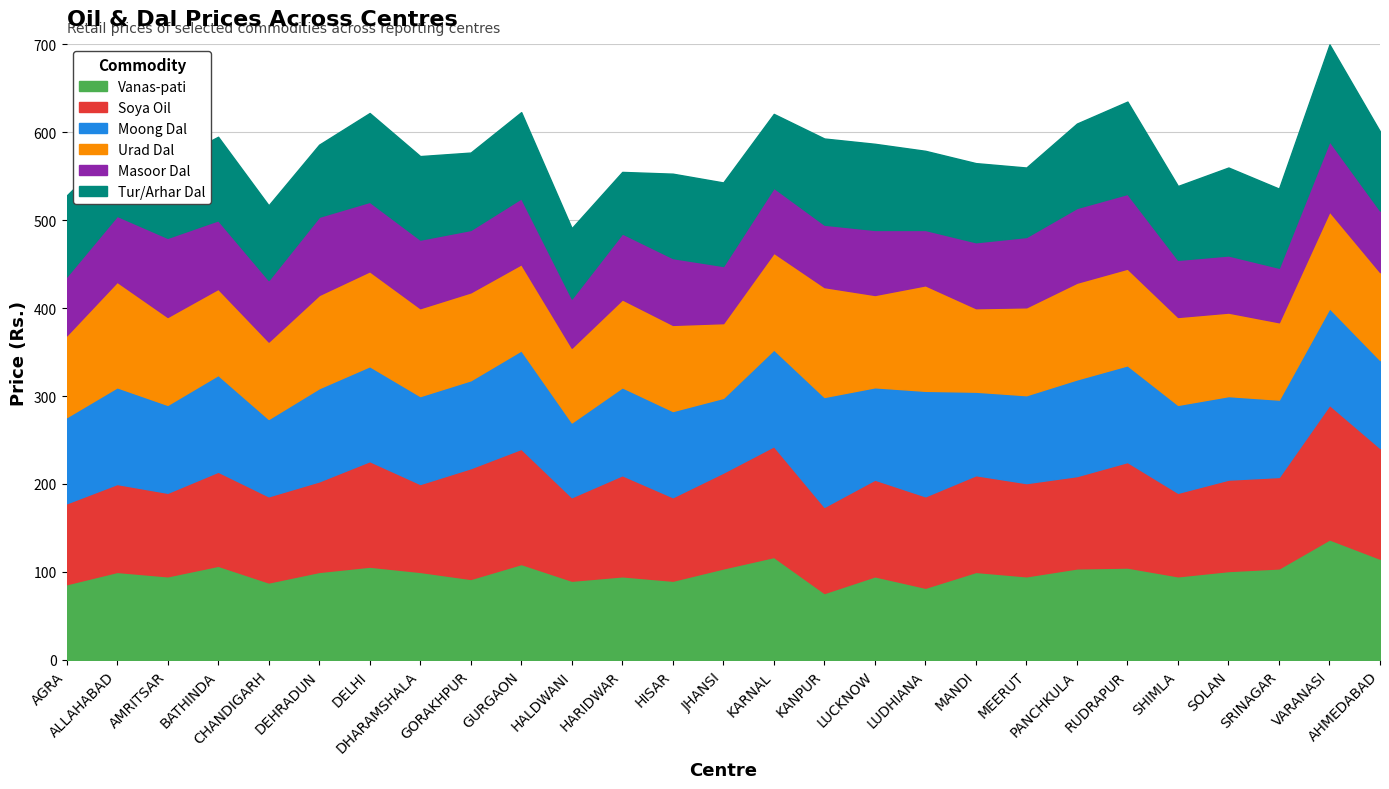

What is the label of the 23rd point from the right?

CHANDIGARH